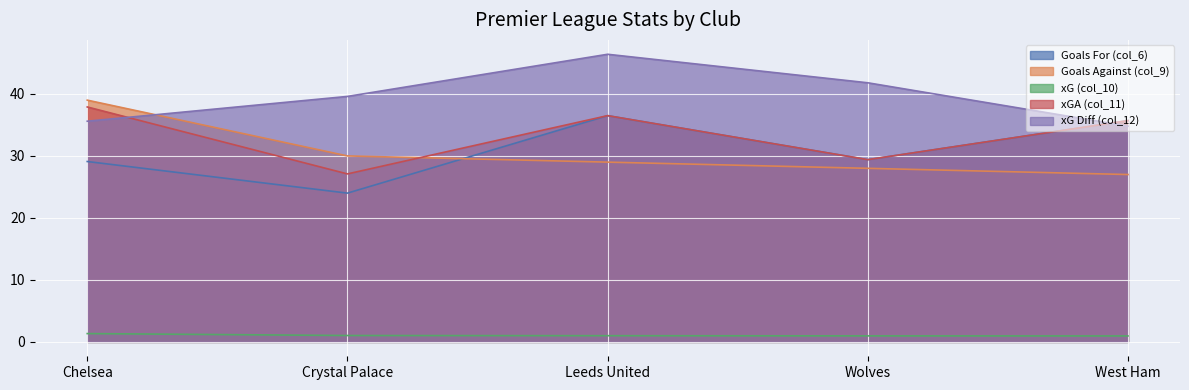

List the series in order of their peak value, lowest first.

xG (col_10), Goals For (col_6), xGA (col_11), Goals Against (col_9), xG Diff (col_12)